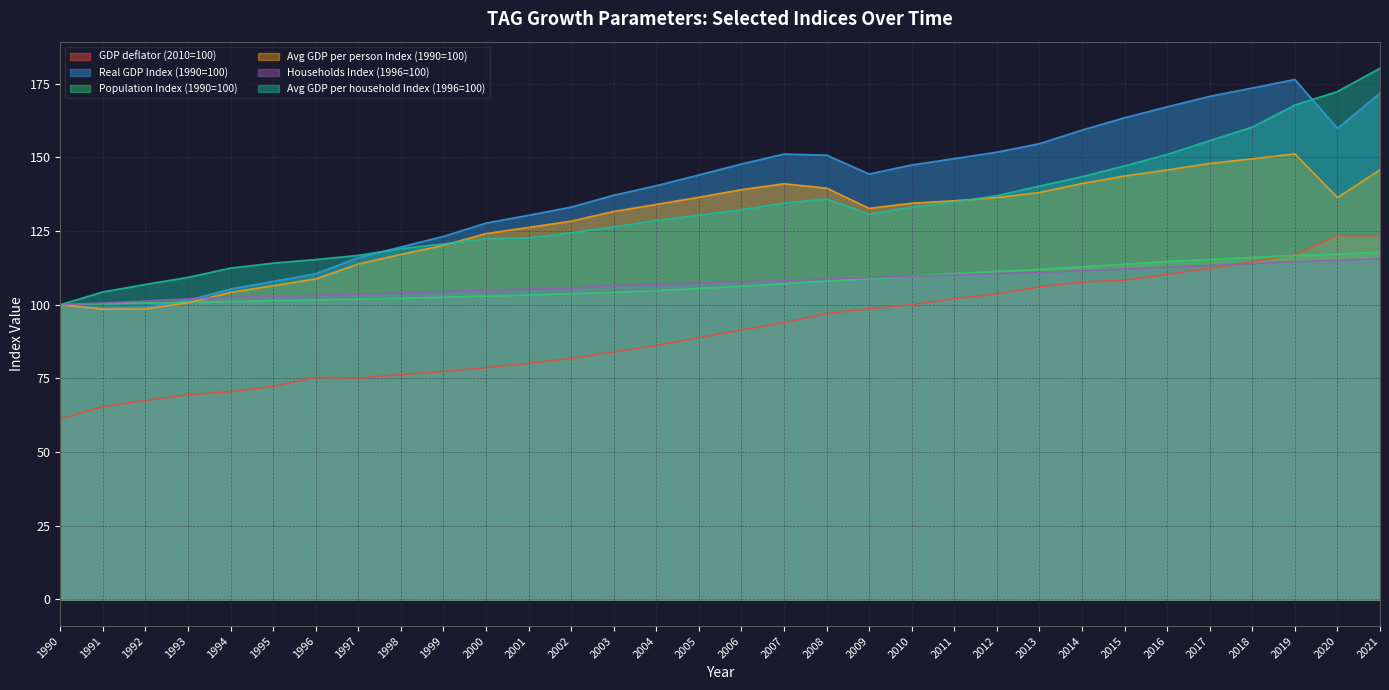

List the labels in order of GDP deflator (2010=100) value, largest first.

2020, 2021, 2019, 2018, 2017, 2016, 2015, 2014, 2013, 2012, 2011, 2010, 2009, 2008, 2007, 2006, 2005, 2004, 2003, 2002, 2001, 2000, 1999, 1998, 1996, 1997, 1995, 1994, 1993, 1992, 1991, 1990